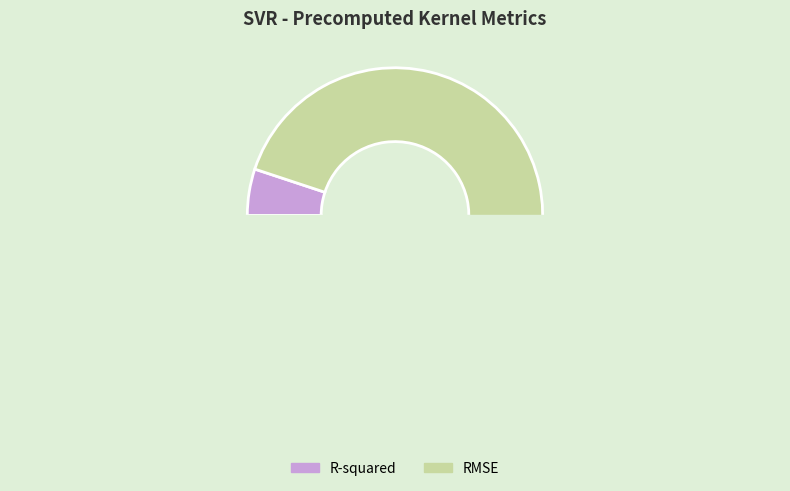

The RMSE slice represents 88% of the pie. True or false?

False